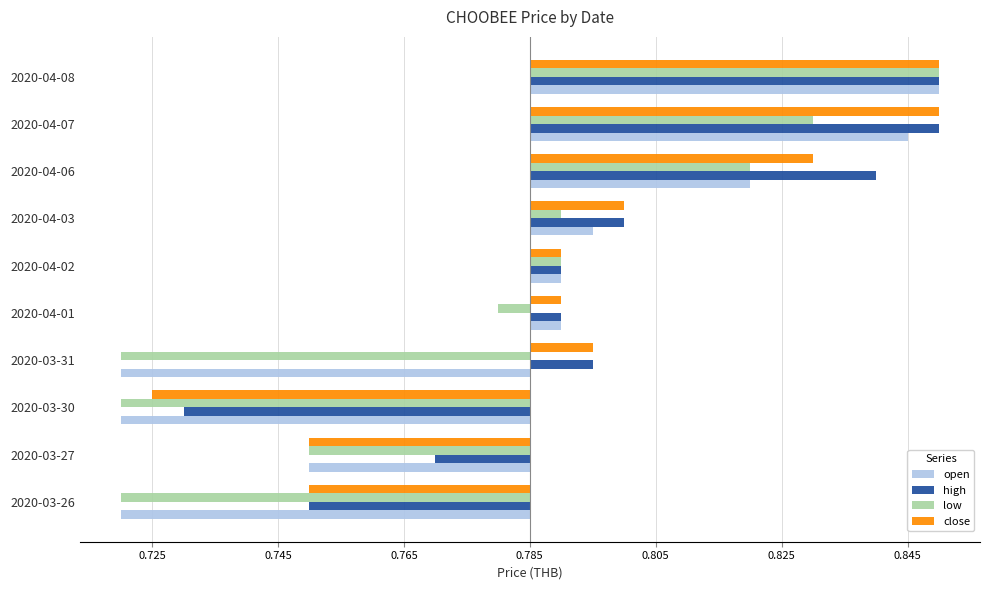

Which category has the highest value in the low series?

2020-04-08